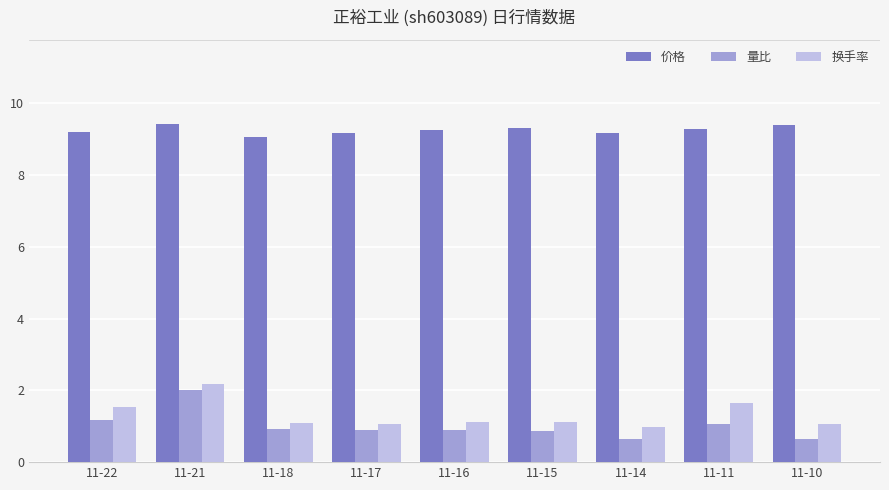

What are all the series names shown in the legend?

价格, 量比, 换手率